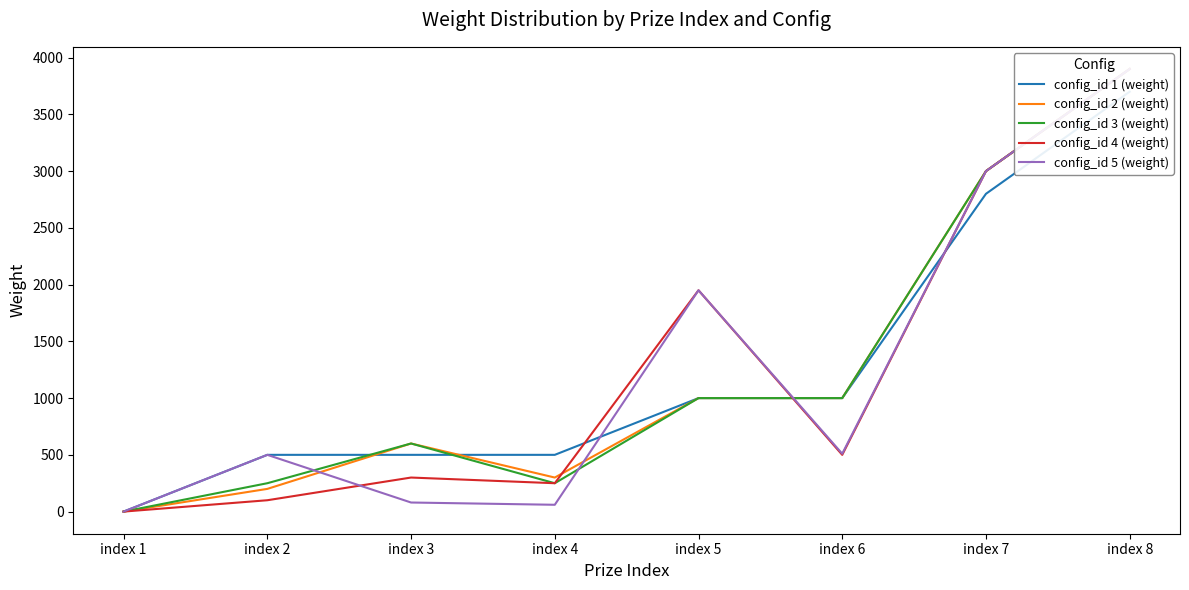

Is this an area chart (filled region under the line)?

No